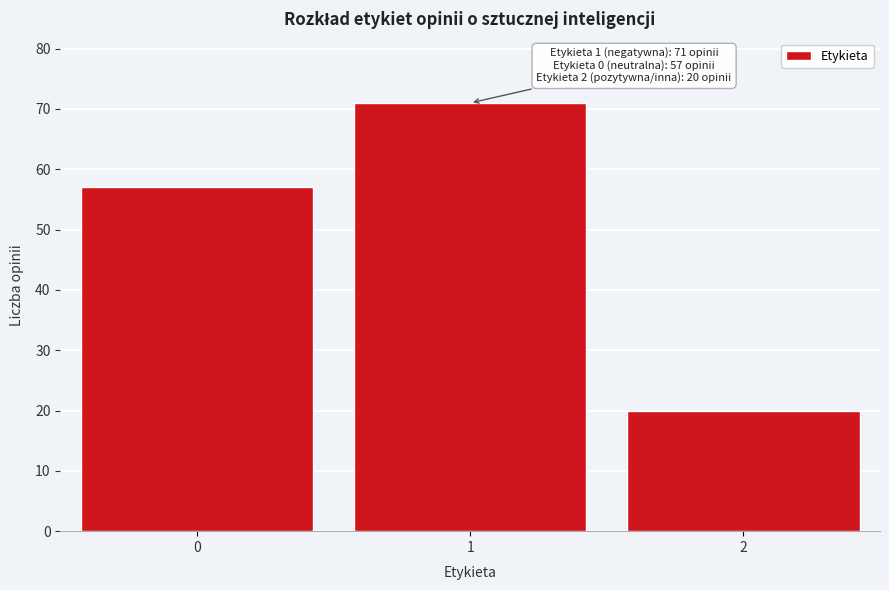

Reading left to right, what are all the values shown in this chart?

57	71	20